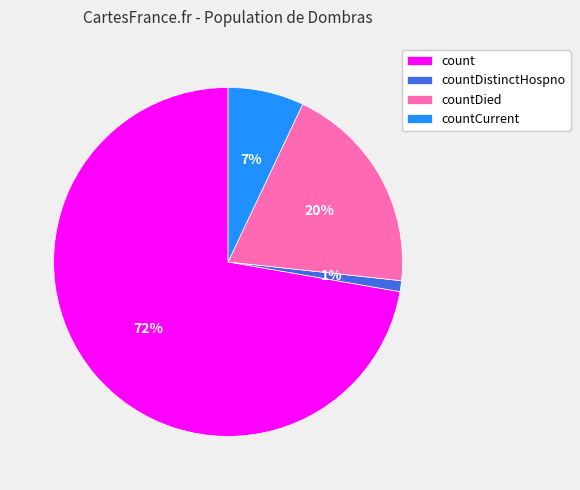

Between countDied and countDistinctHospno, which is larger?

countDied